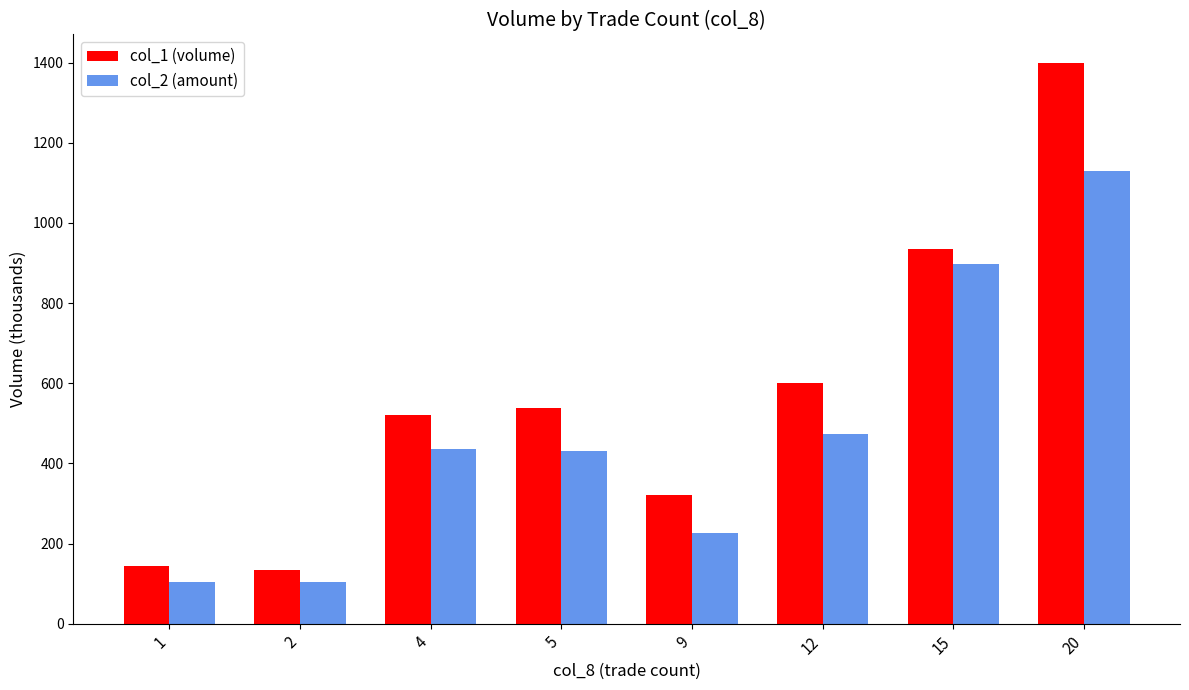

What is the minimum value shown in the chart?

104.6